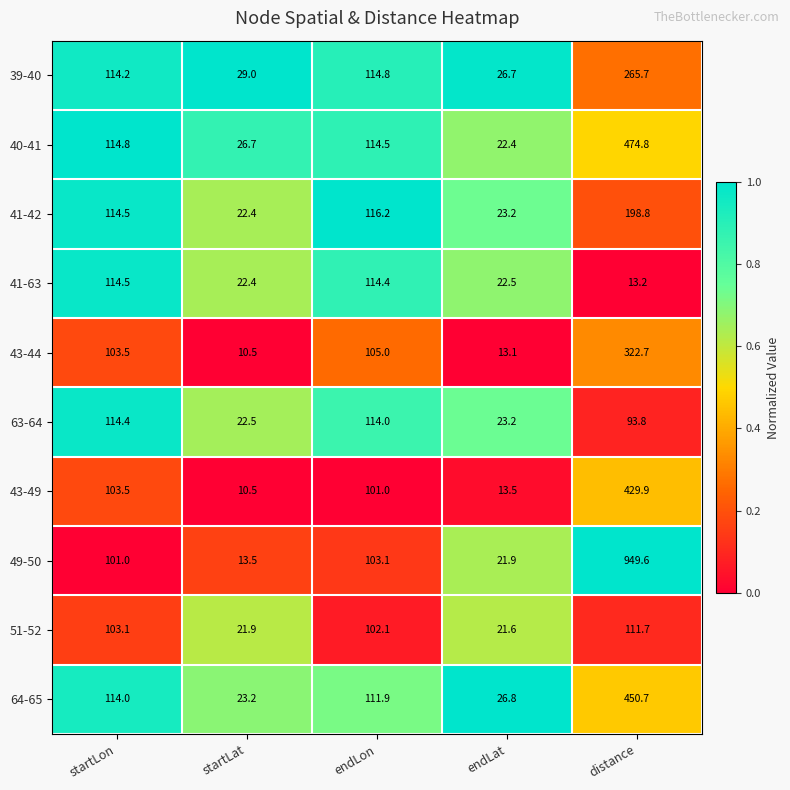

What is the average value of the 41-42 series?

95.0